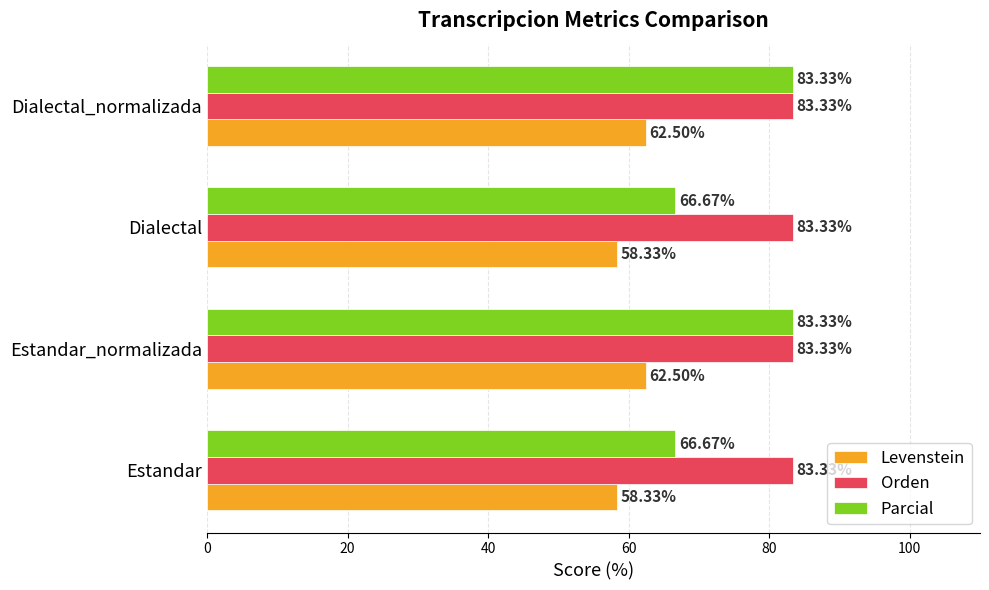

At how many categories does at least one series exceed 74?

4